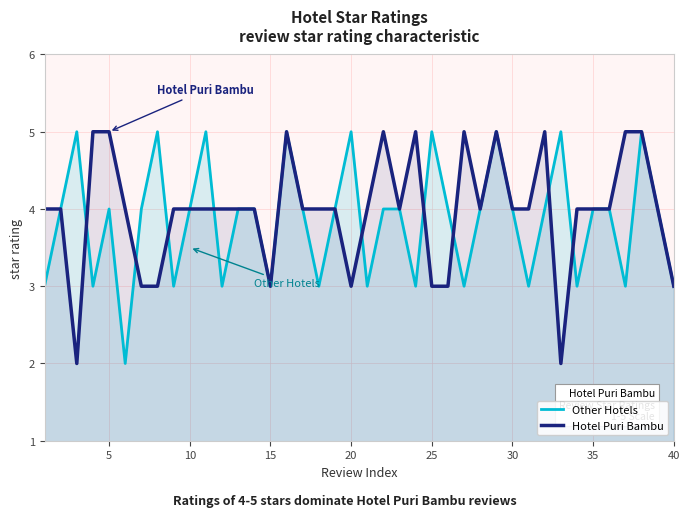

Reading left to right, transcribe all the data shown in this chart.

Other Hotels: 3	4	5	3	4	2	4	5	3	4	5	3	4	4	3	5	4	3	4	5	3	4	4	3	5	4	3	4	5	4	3	4	5	3	4	4	3	5	4	3
Hotel Puri Bambu: 4	4	2	5	5	4	3	3	4	4	4	4	4	4	3	5	4	4	4	3	4	5	4	5	3	3	5	4	5	4	4	5	2	4	4	4	5	5	4	3